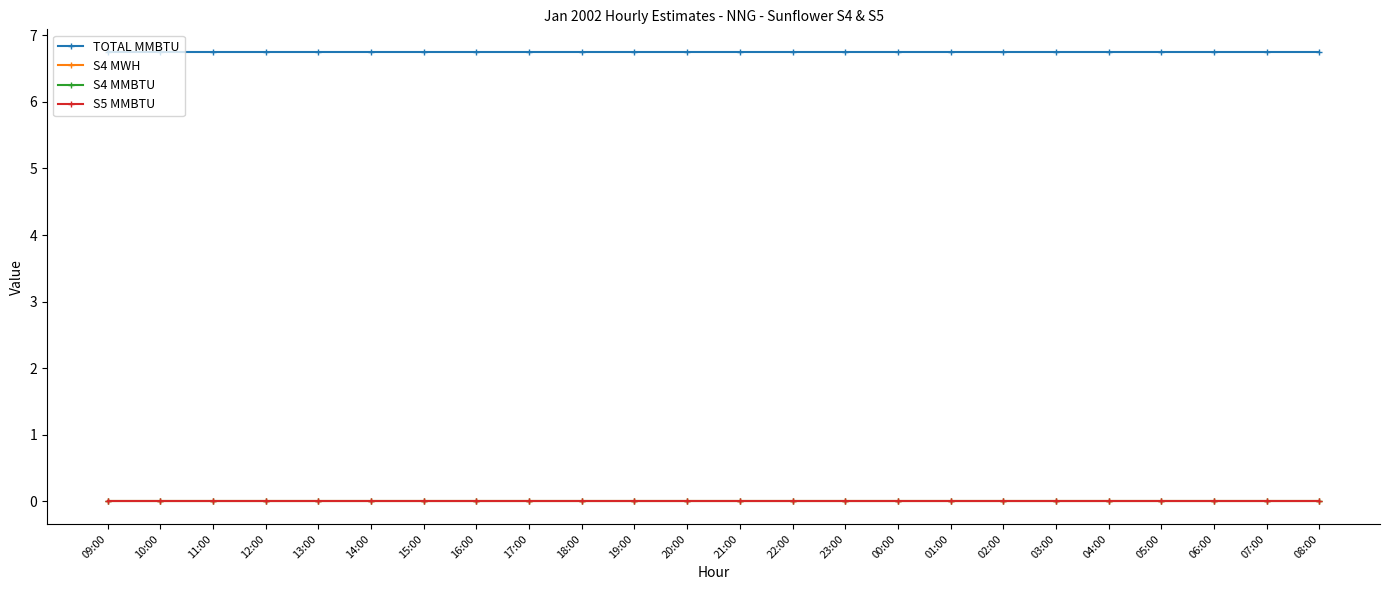

How many lines are shown in the chart?

4